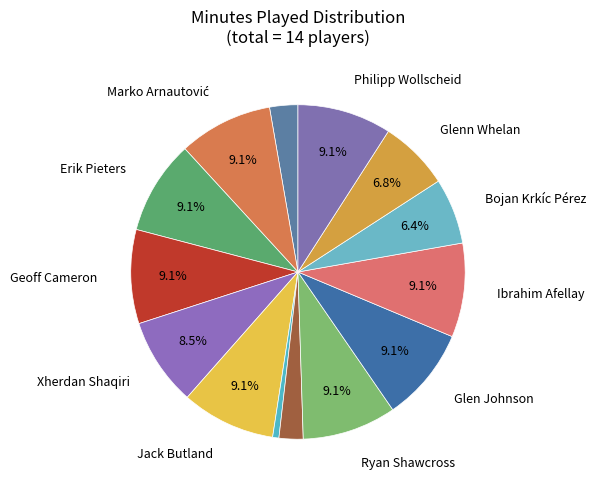

To the nearest percent, what is the average slice percentage?

7%